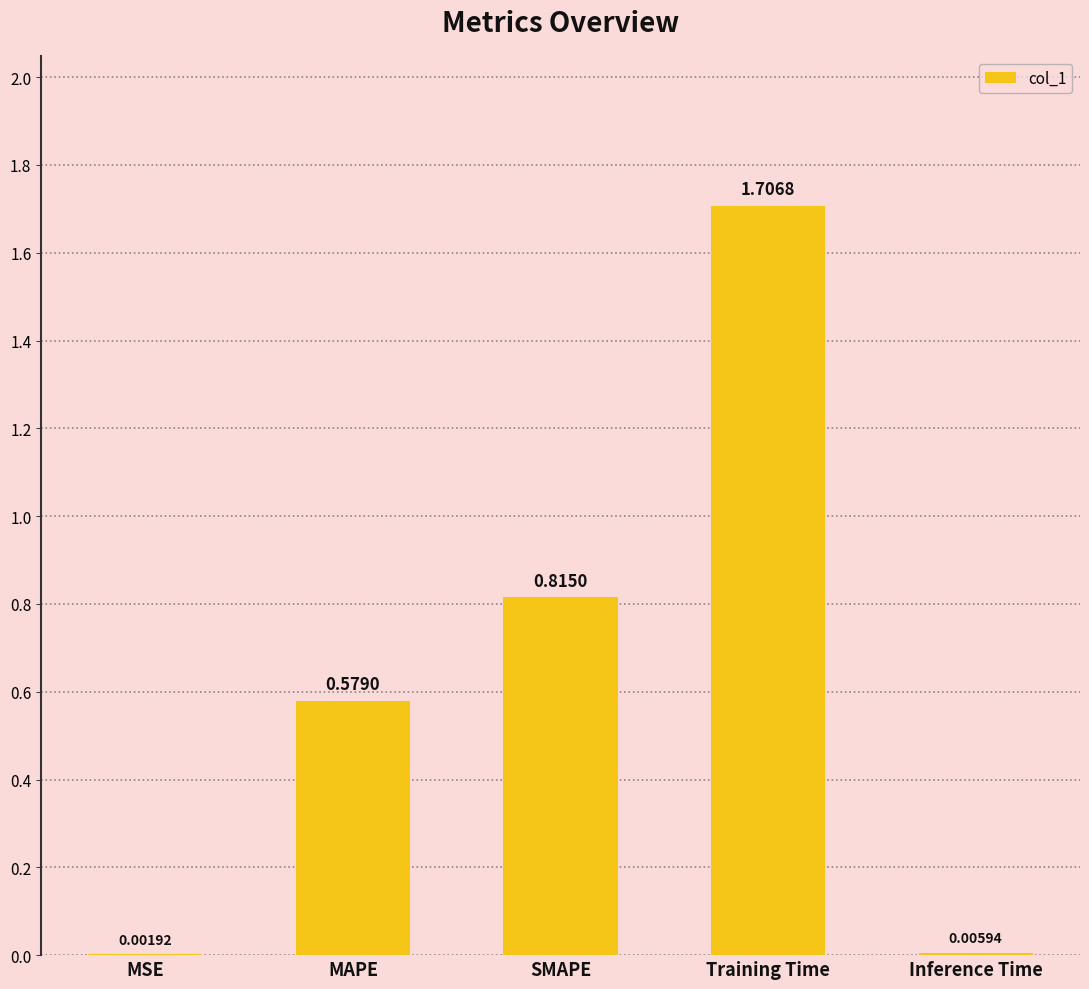

Where is the data nearest to the value 0?

MSE